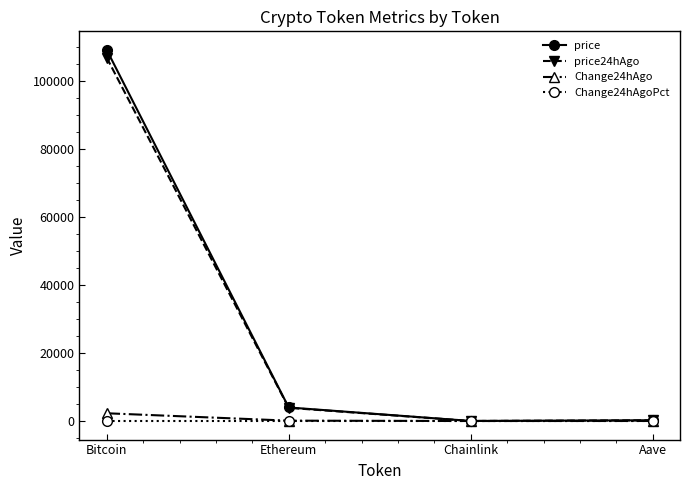

At which category does the chart reach its peak across all series?

Bitcoin